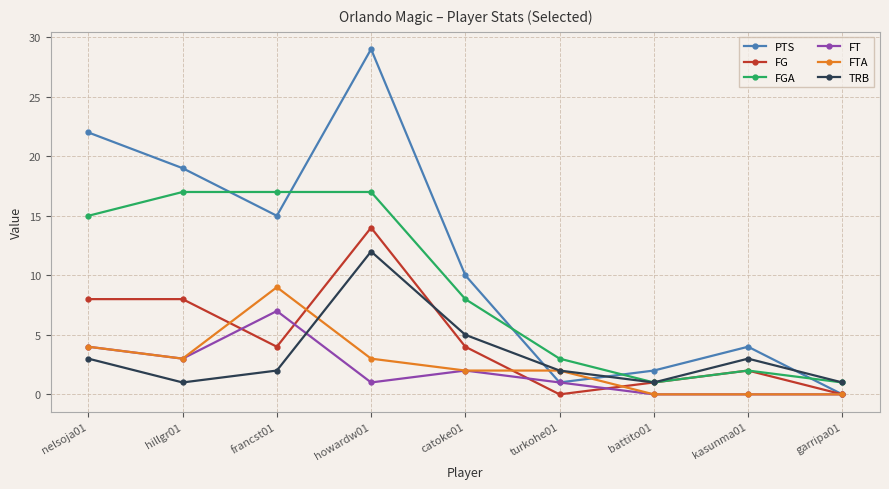

What is the difference between the second highest and minimum values in the FT series?

4